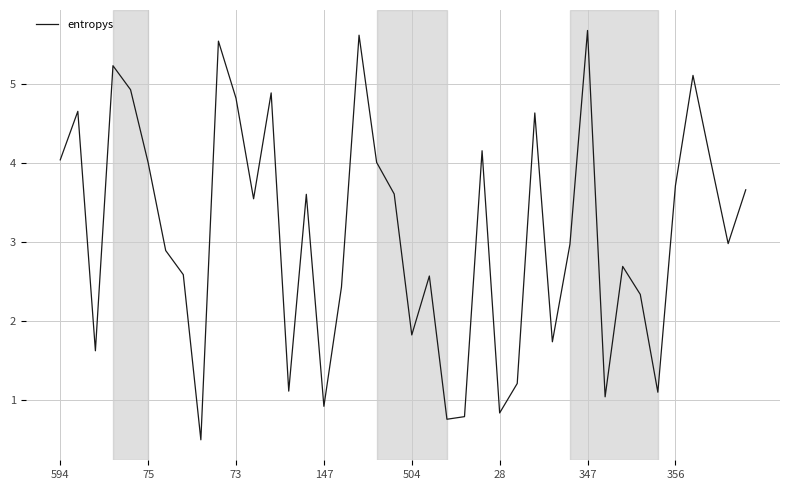

What is the maximum value shown in the chart?

5.7